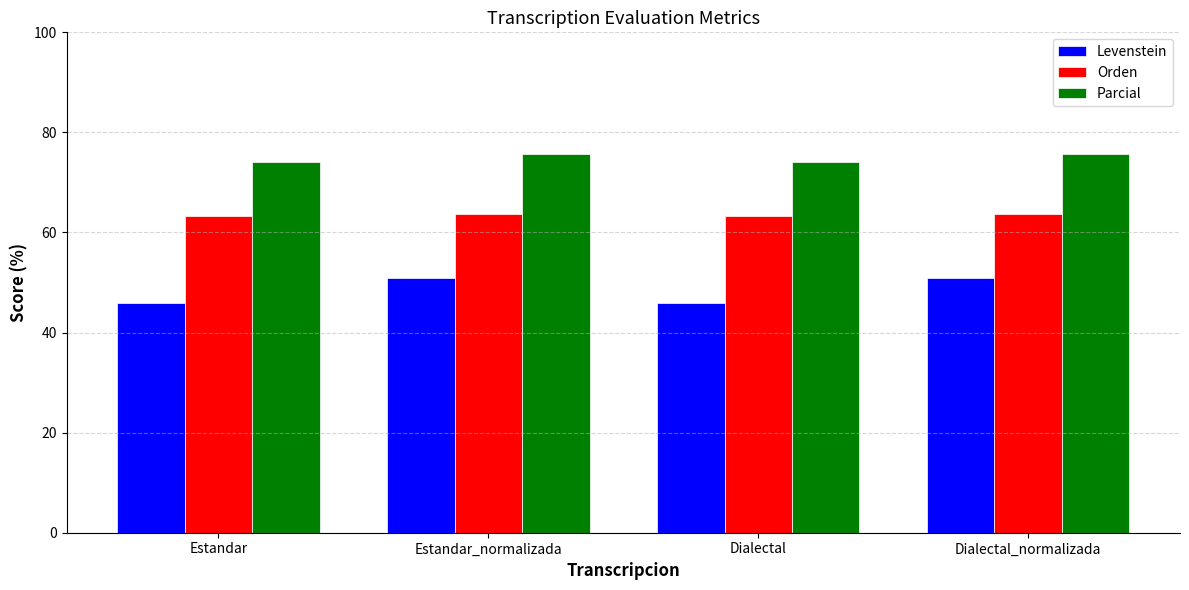

How many groups of bars are there?

4